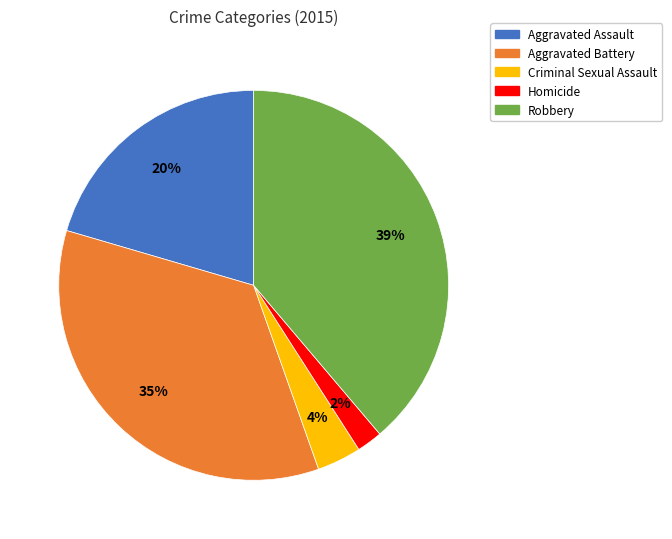

Is the sum of Aggravated Battery and Homicide greater than half?

No